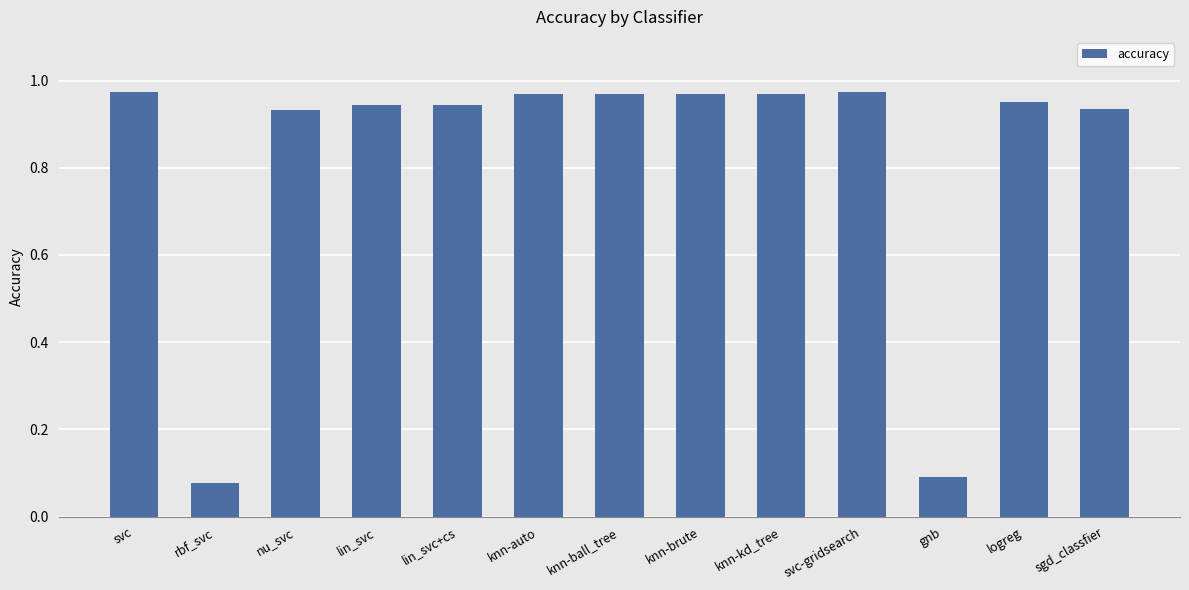

Which has a higher value, logreg or rbf_svc?

logreg